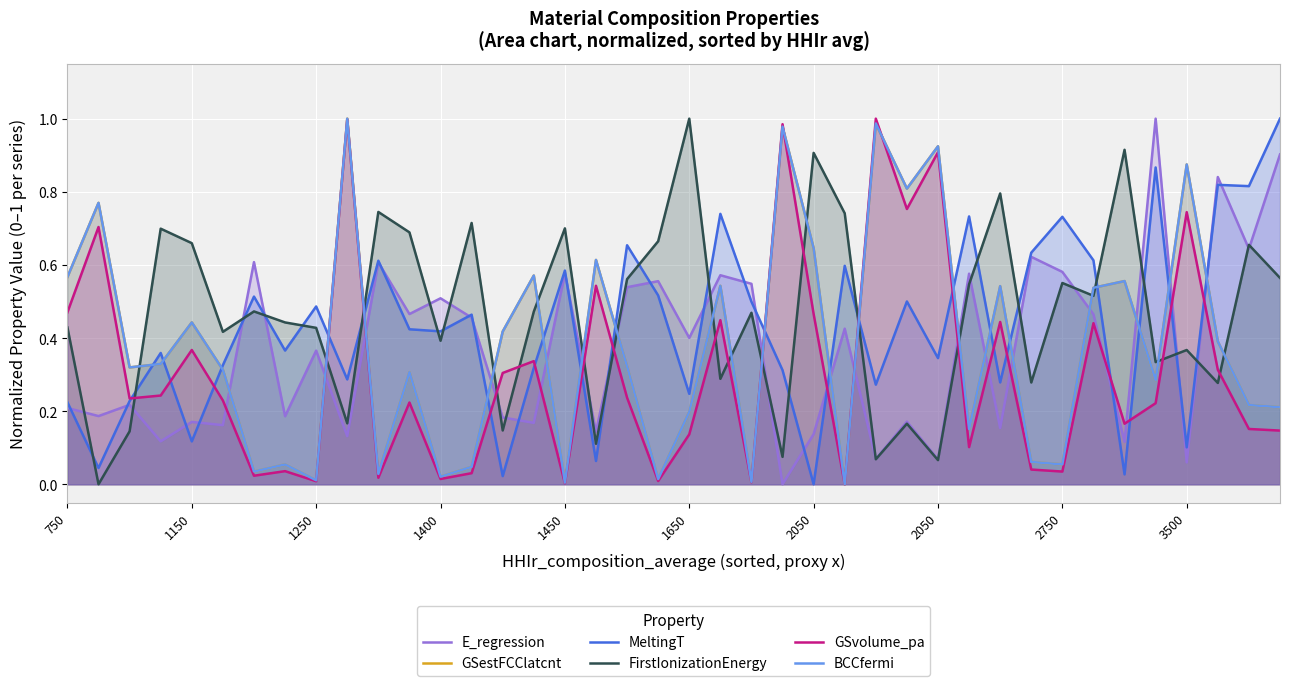

How many positive values does the E_regression series have?

39